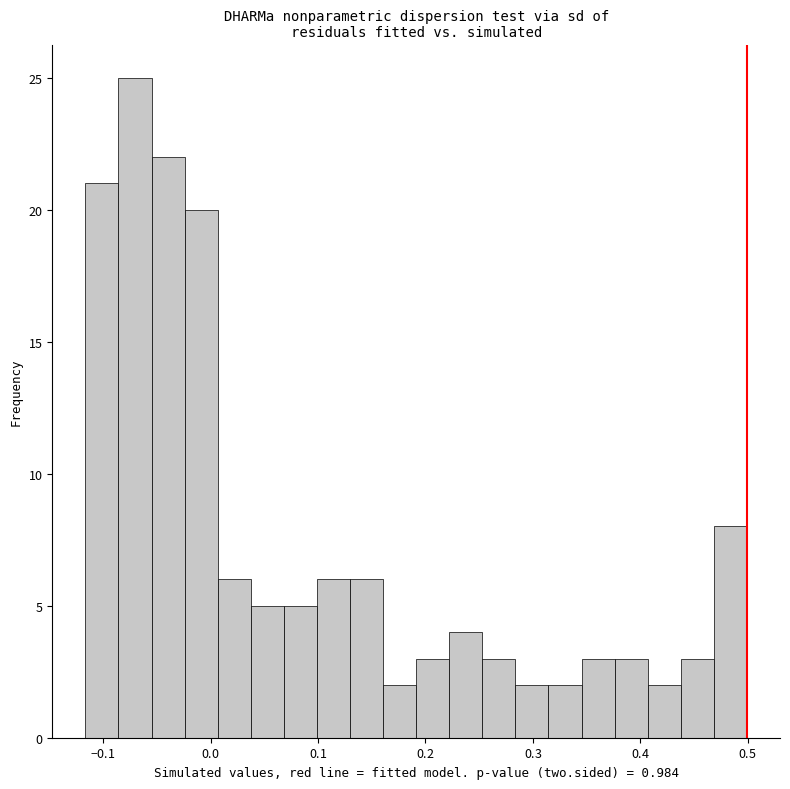

Read against the x-axis, roughly where is the centre of the tallest bar?

-0.07